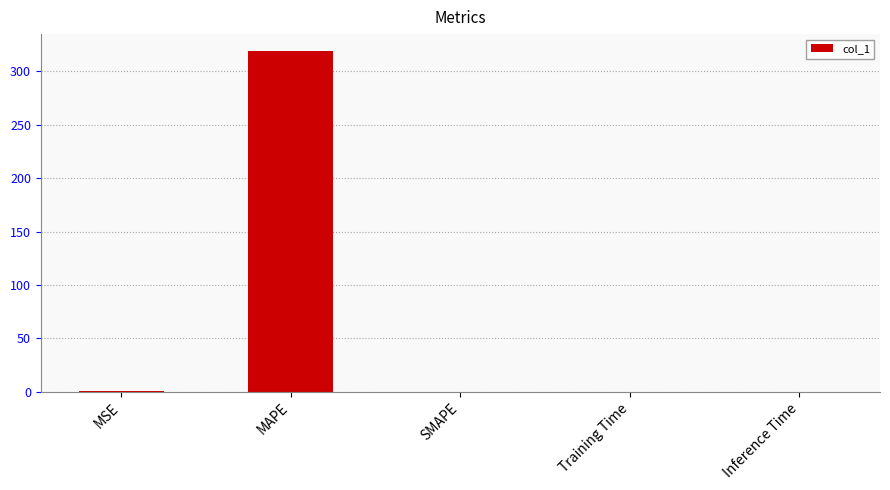

What is the sum of all values?

319.3